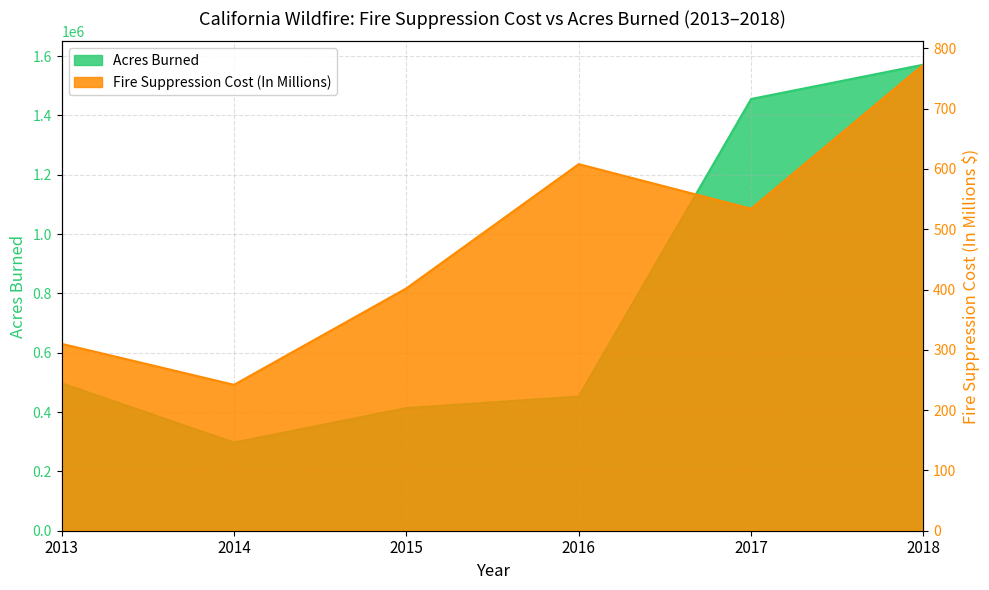

How many lines are shown in the chart?

2